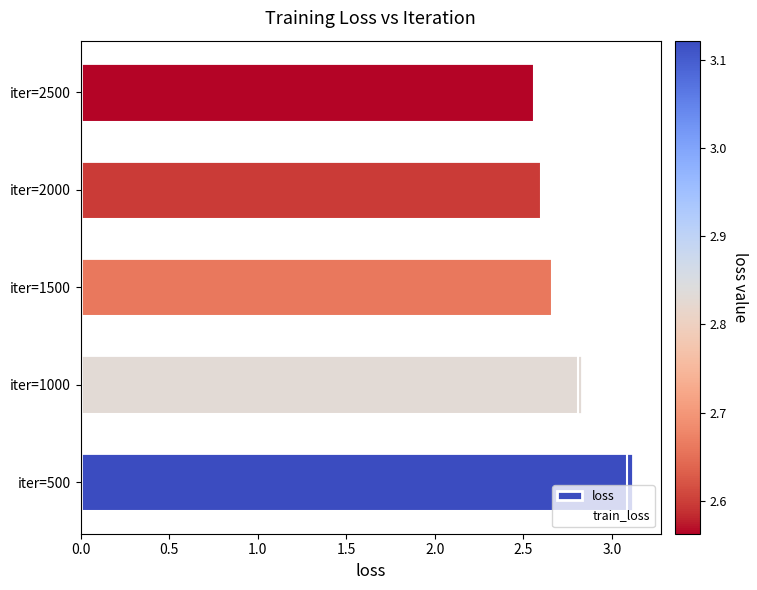

Reading right to left, extract all data points from this chart.

loss: 2.6	2.6	2.7	2.8	3.1
train_loss: 2.6	2.6	2.7	2.8	3.1